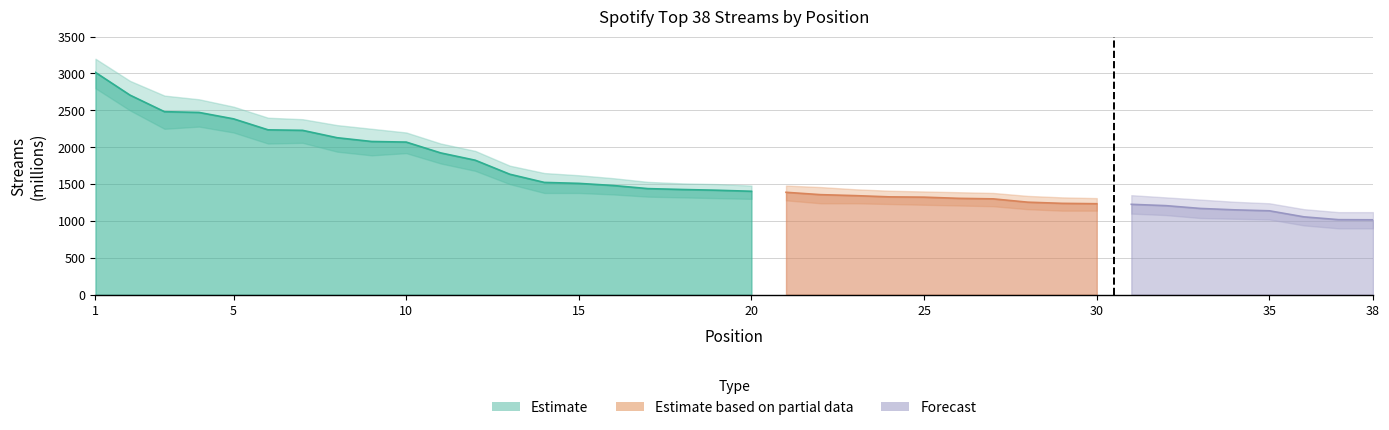

The chart shows a value of 487 at 12. True or false?

False